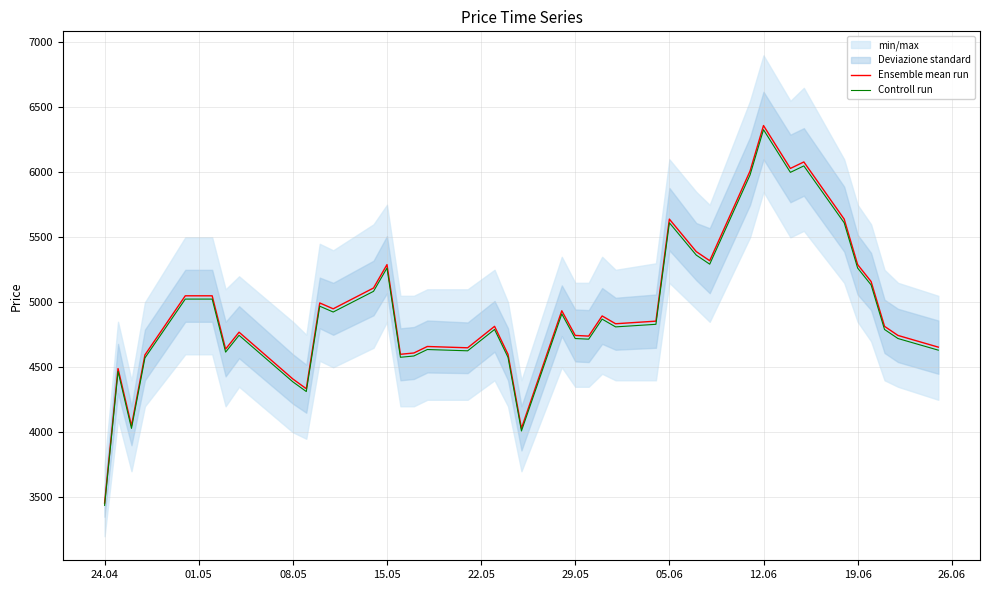

The value of Controll run at 15.05 is 7205.8. True or false?

False